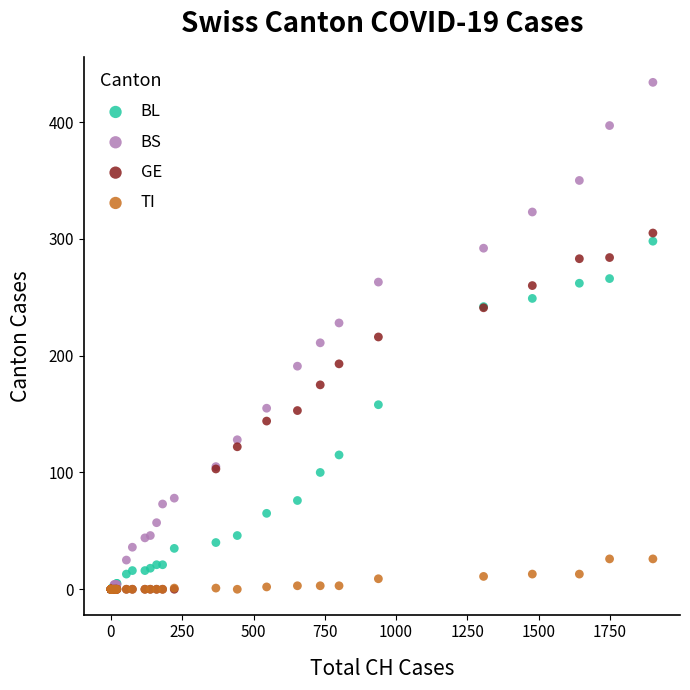

What are all the series names shown in the legend?

BL, BS, GE, TI